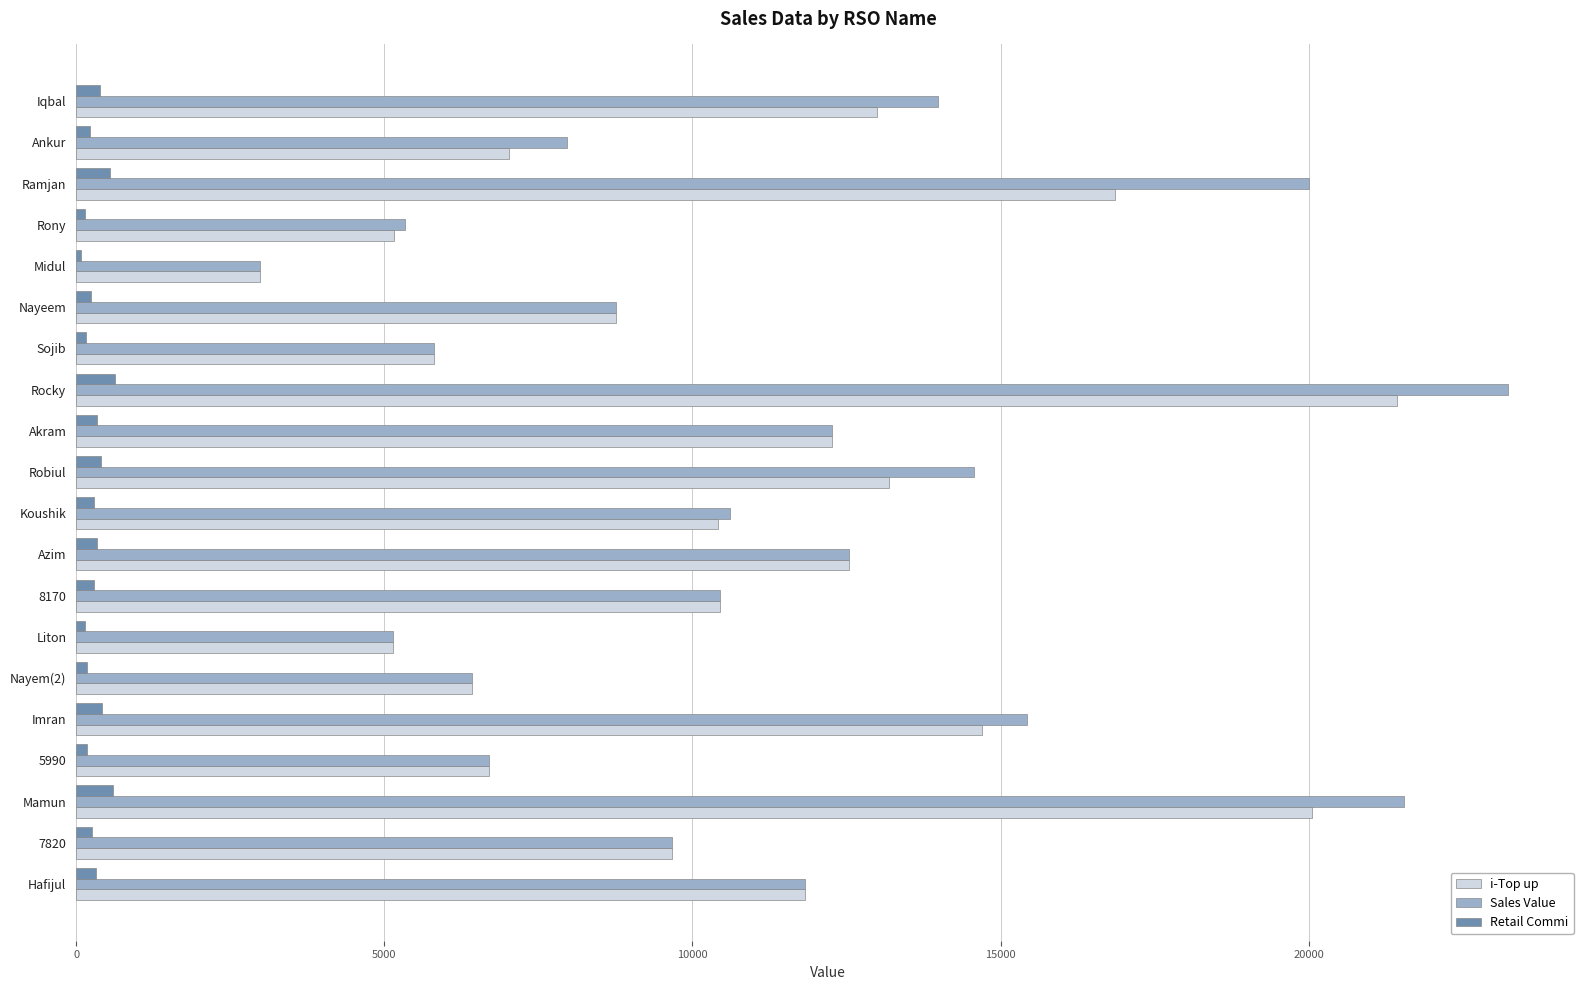

At which category is the sum across all series the highest?

Rocky